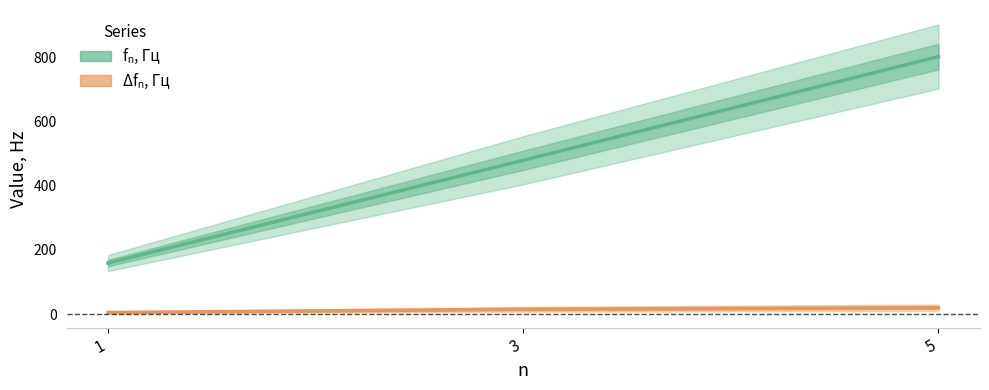

What is the total value across all series at 3?

494